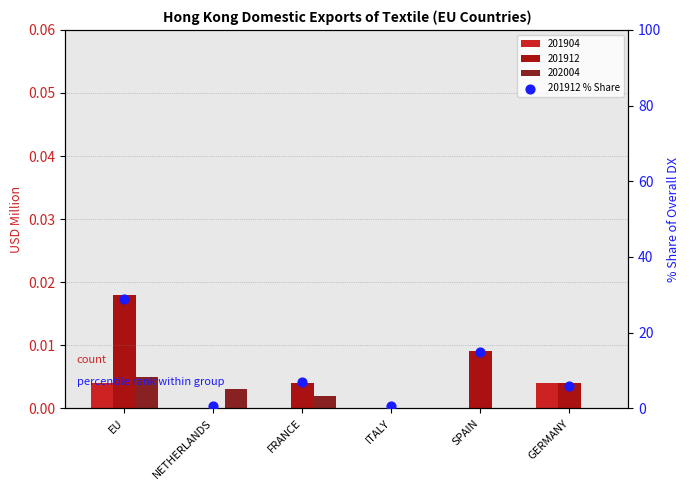

What is the ratio of the value at SPAIN to the value at FRANCE?

2.1